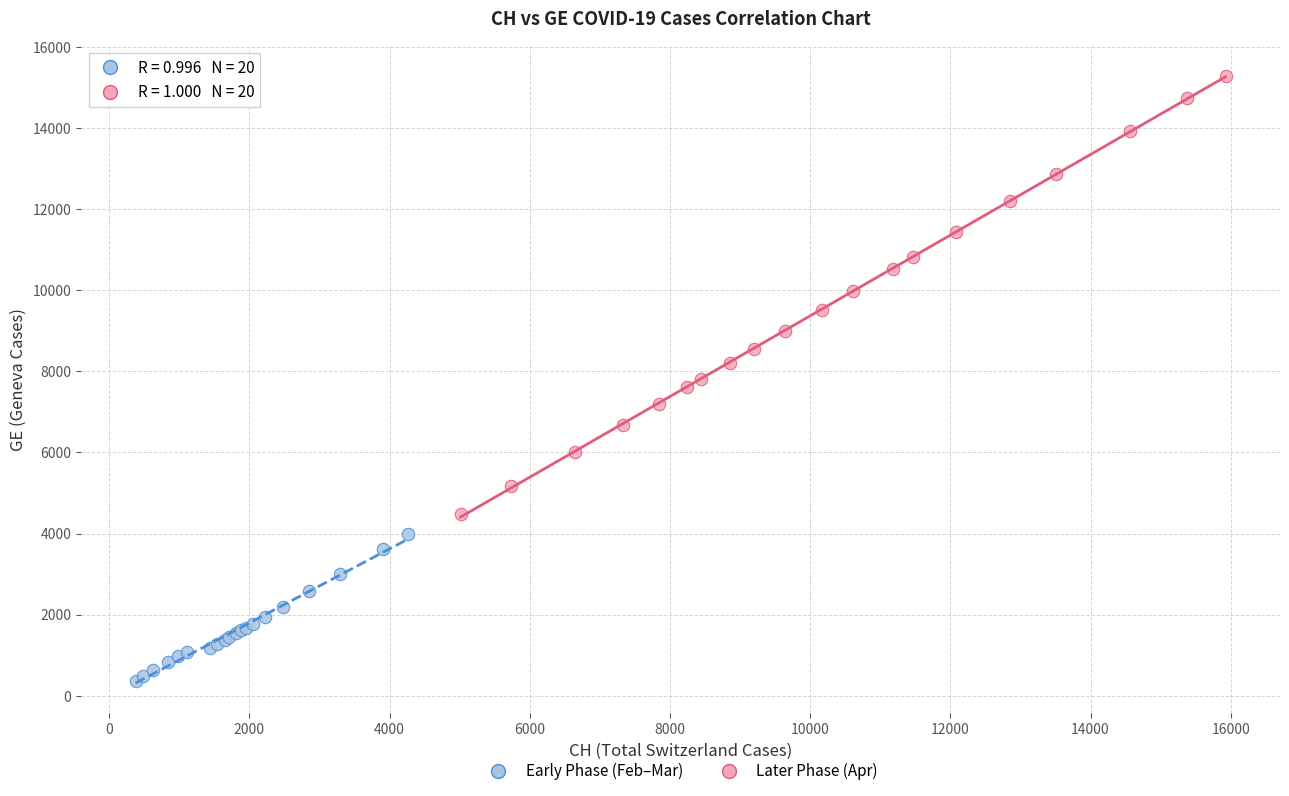

Which series has the widest spread of Y values?

Later Phase (Apr)